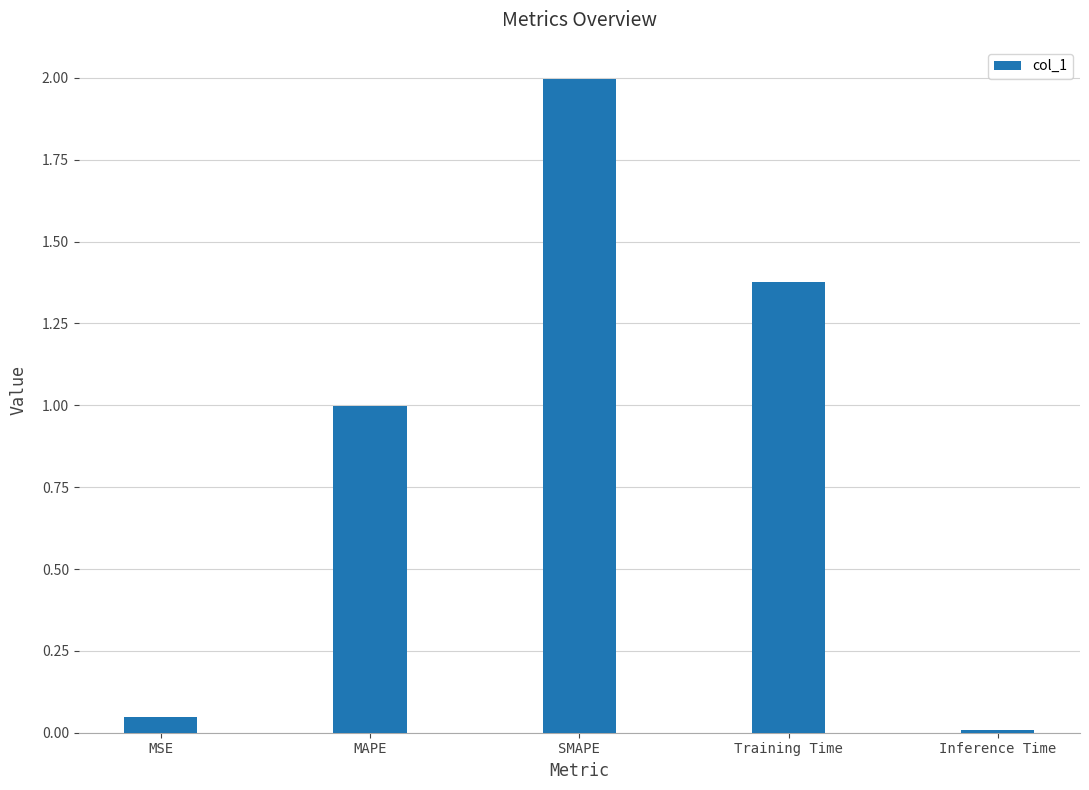

Which label corresponds to the largest value in the chart?

SMAPE